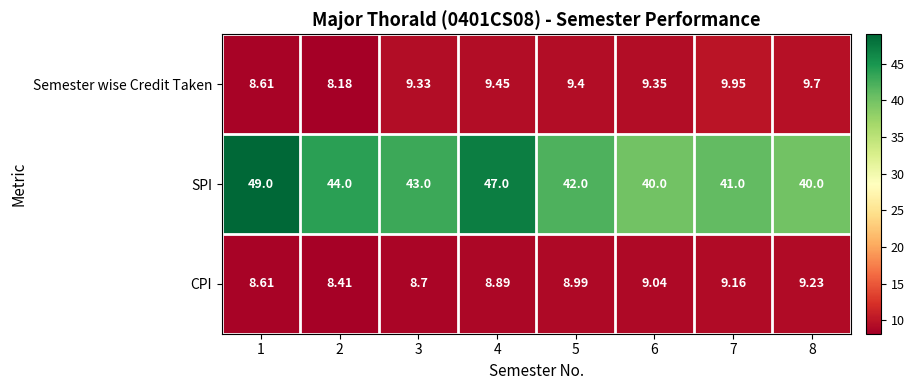

Between 2 and 6, which series saw the biggest shift?

SPI